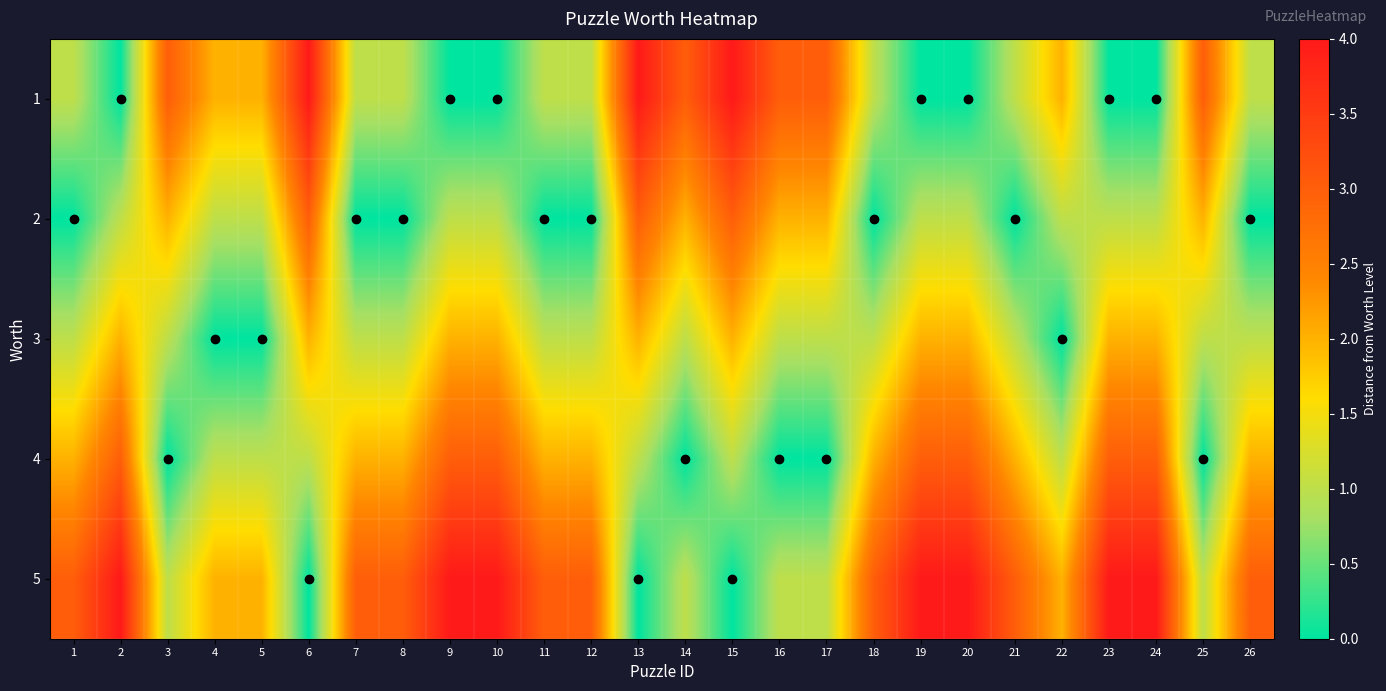

Rank the series at 4 from lowest to highest value.

3, 2, 4, 1, 5